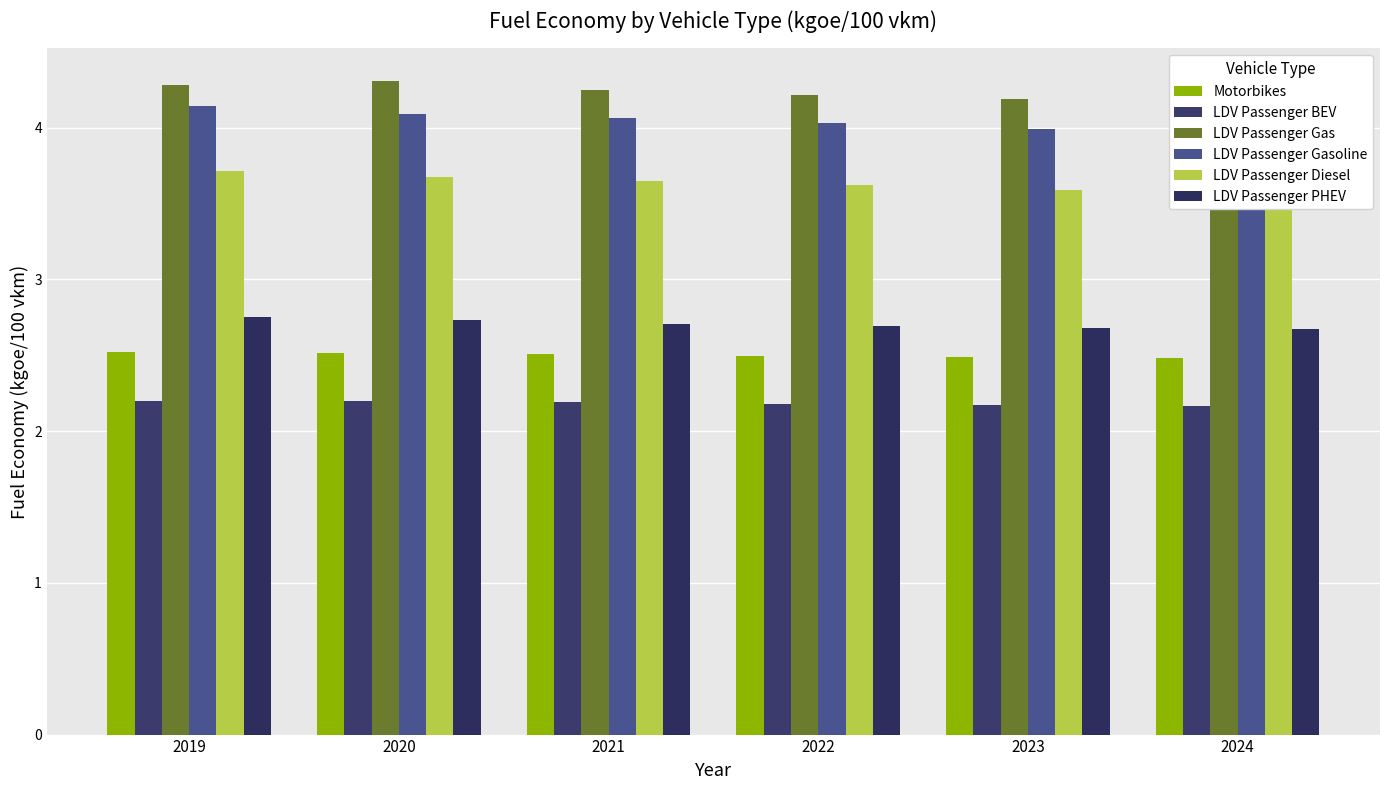

At 2024, list the series in order from smallest to largest.

LDV Passenger BEV, Motorbikes, LDV Passenger PHEV, LDV Passenger Diesel, LDV Passenger Gasoline, LDV Passenger Gas